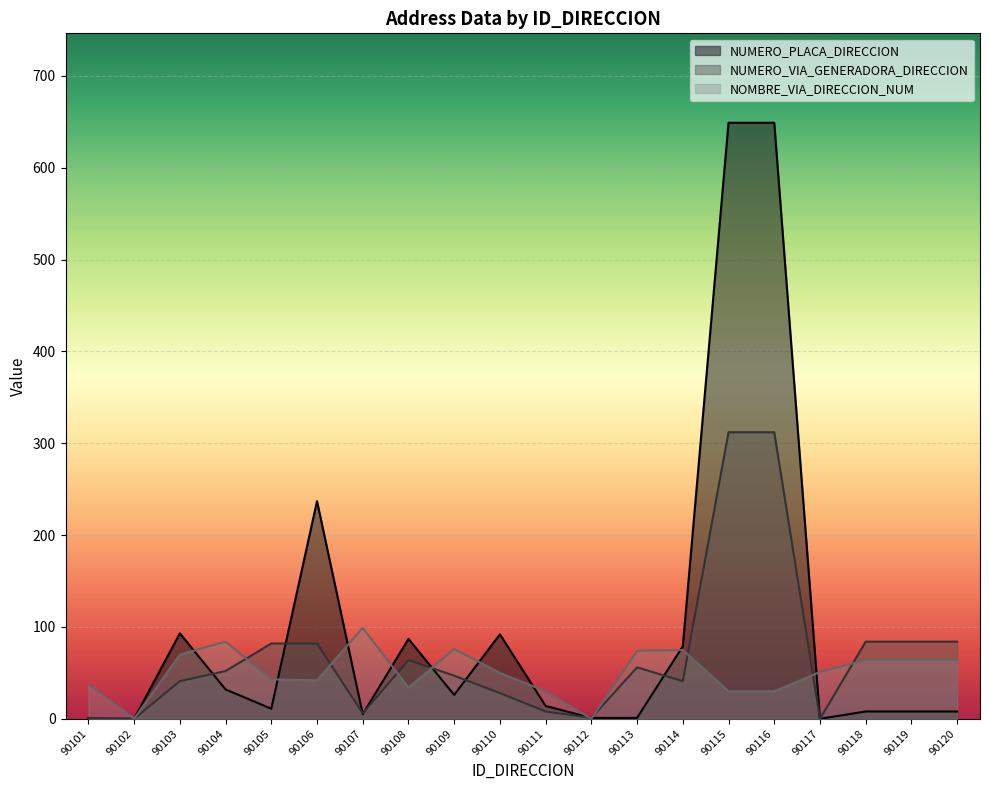

Which series has the largest range (max minus min)?

NUMERO_PLACA_DIRECCION